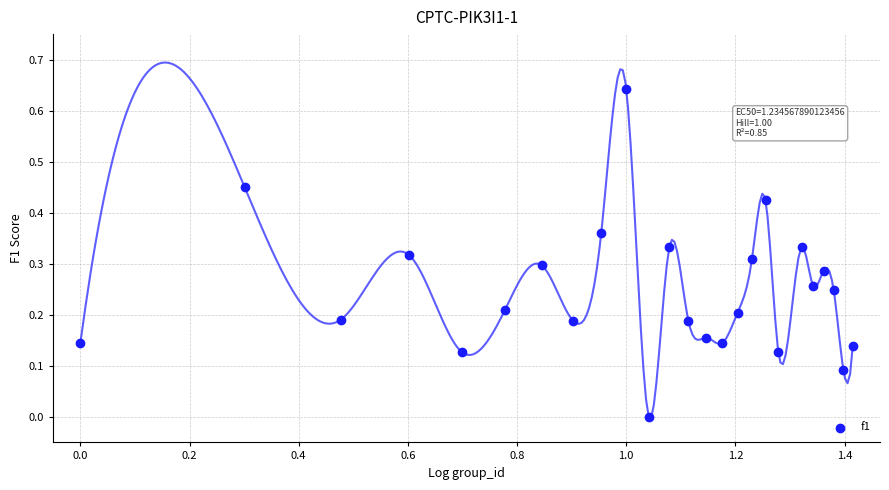

What is the range of X values (max minus min)?

1.4